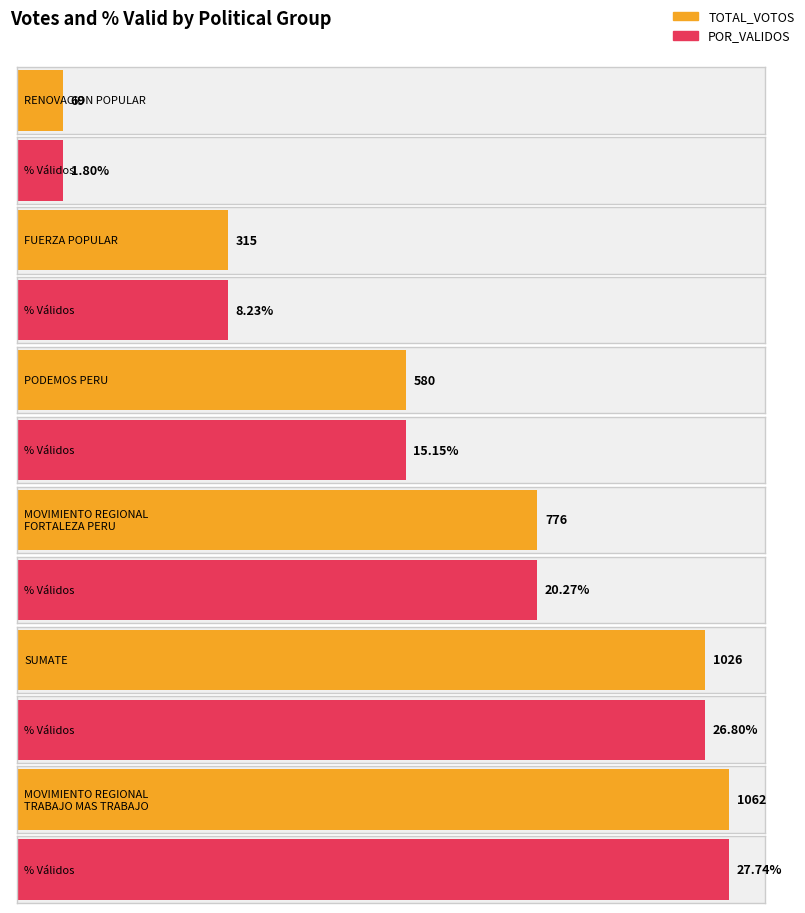

Which series has the largest total across all categories?

TOTAL_VOTOS